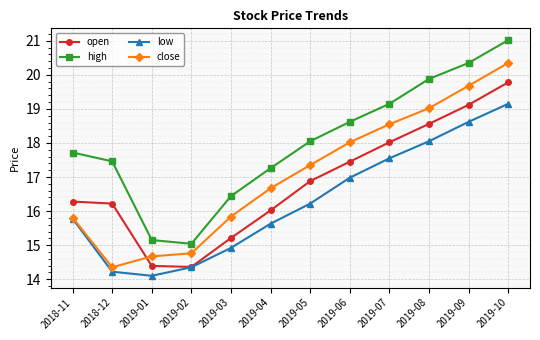

At which label does high first exceed 18?

2019-05